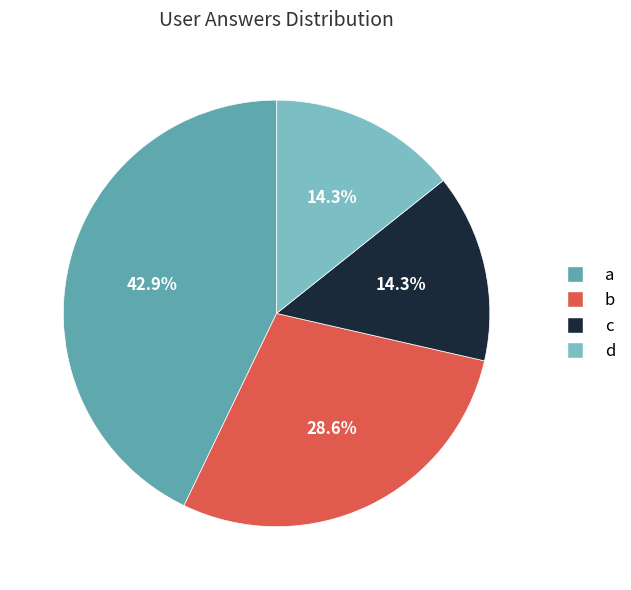

Is a the majority of the pie?

No